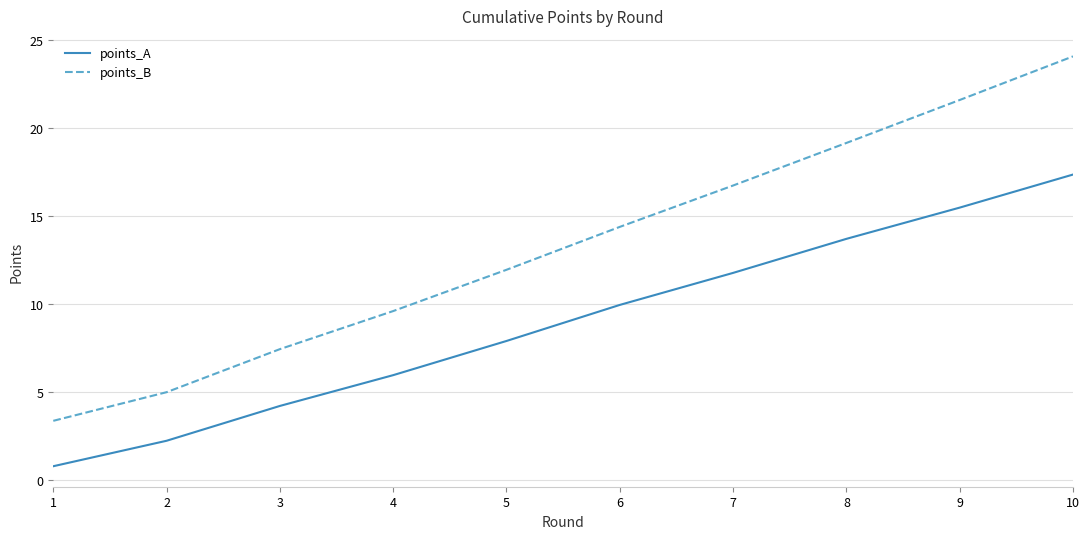

At how many categories does at least one series exceed 15?

4